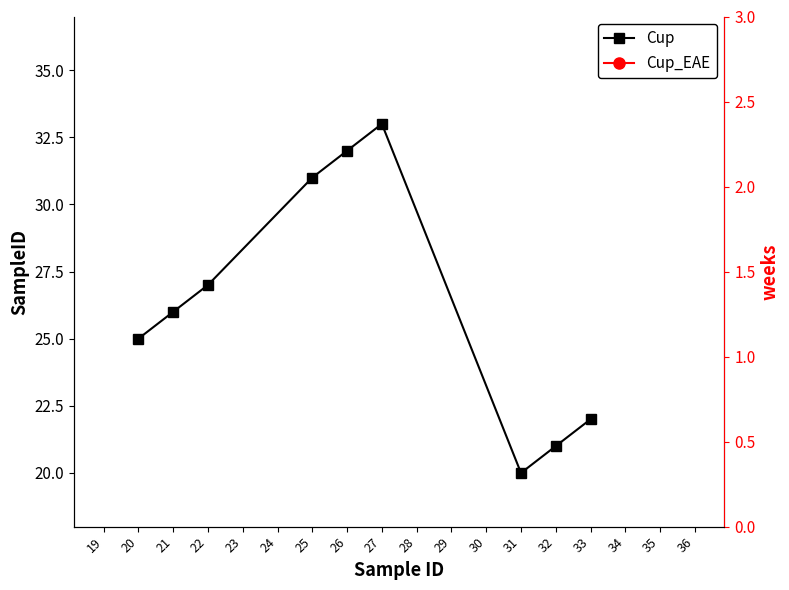

Rank the series by their average value, from lowest to highest.

Cup, Cup_EAE